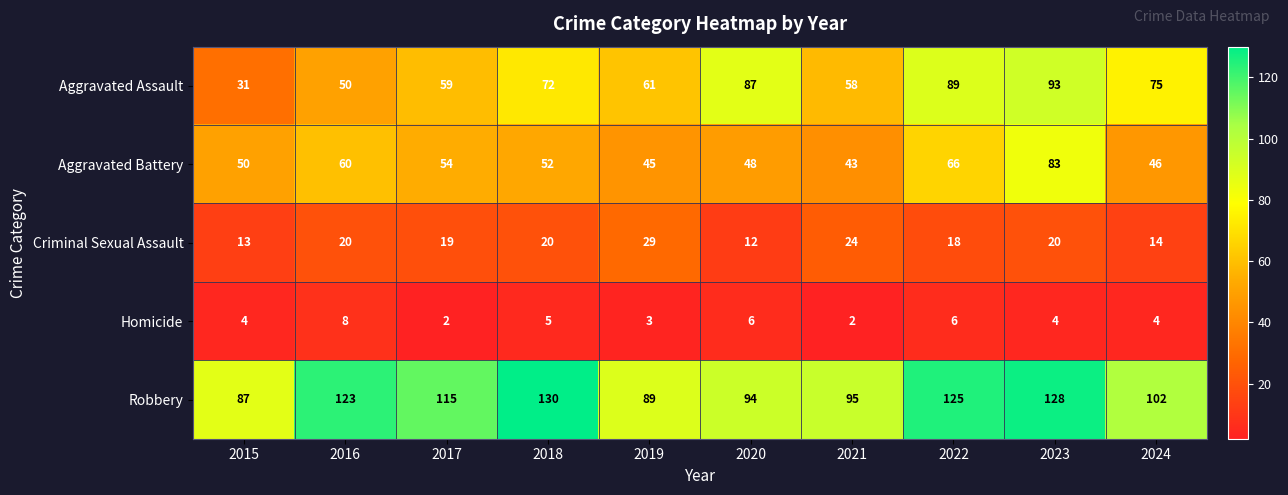

How many values in the Aggravated Battery series are below 52?

5